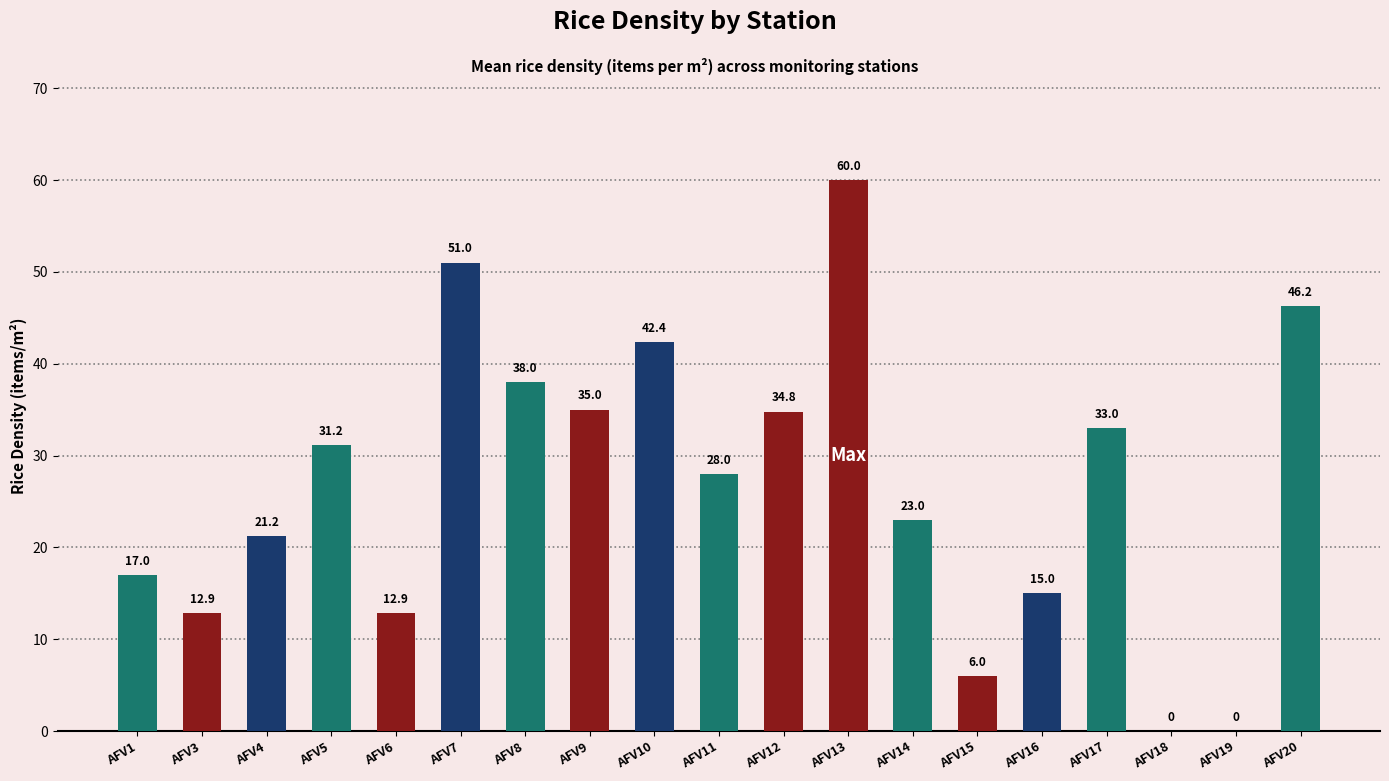

What is the sum of the values at AFV15 and AFV14?

29.0